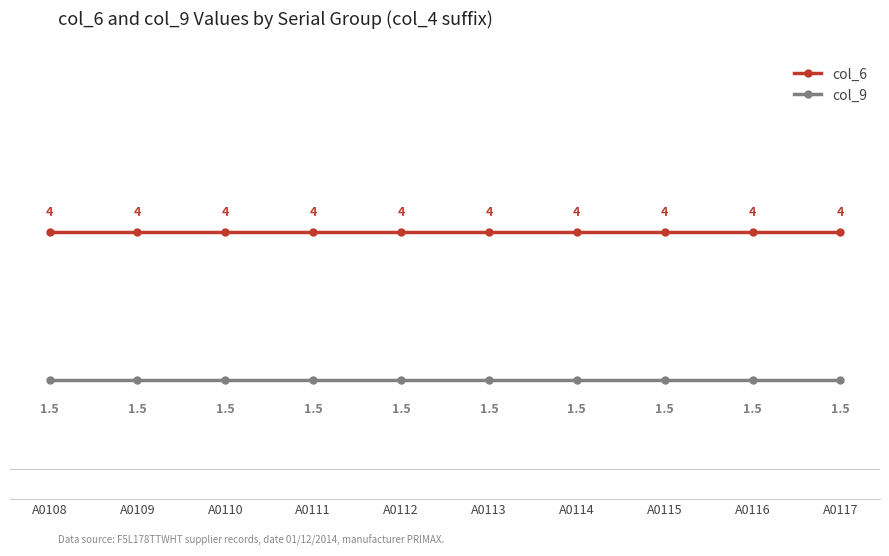

Reading left to right, what are all the values shown in this chart?

col_6: A0108=4.0	A0109=4.0	A0110=4.0	A0111=4.0	A0112=4.0	A0113=4.0	A0114=4.0	A0115=4.0	A0116=4.0	A0117=4.0
col_9: A0108=1.5	A0109=1.5	A0110=1.5	A0111=1.5	A0112=1.5	A0113=1.5	A0114=1.5	A0115=1.5	A0116=1.5	A0117=1.5